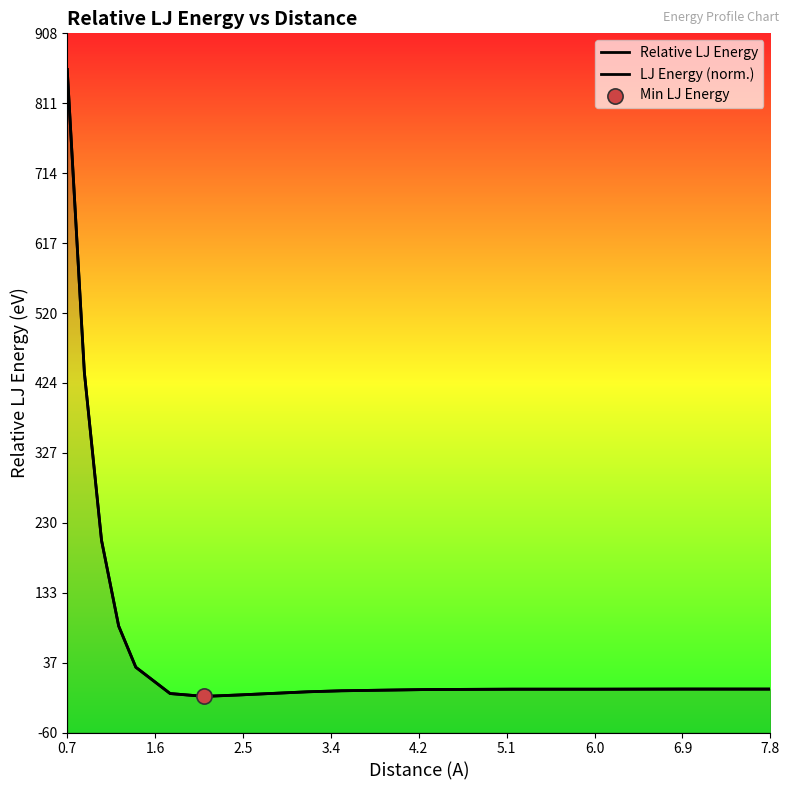

Which series reaches the minimum Y coordinate?

Relative LJ Energy